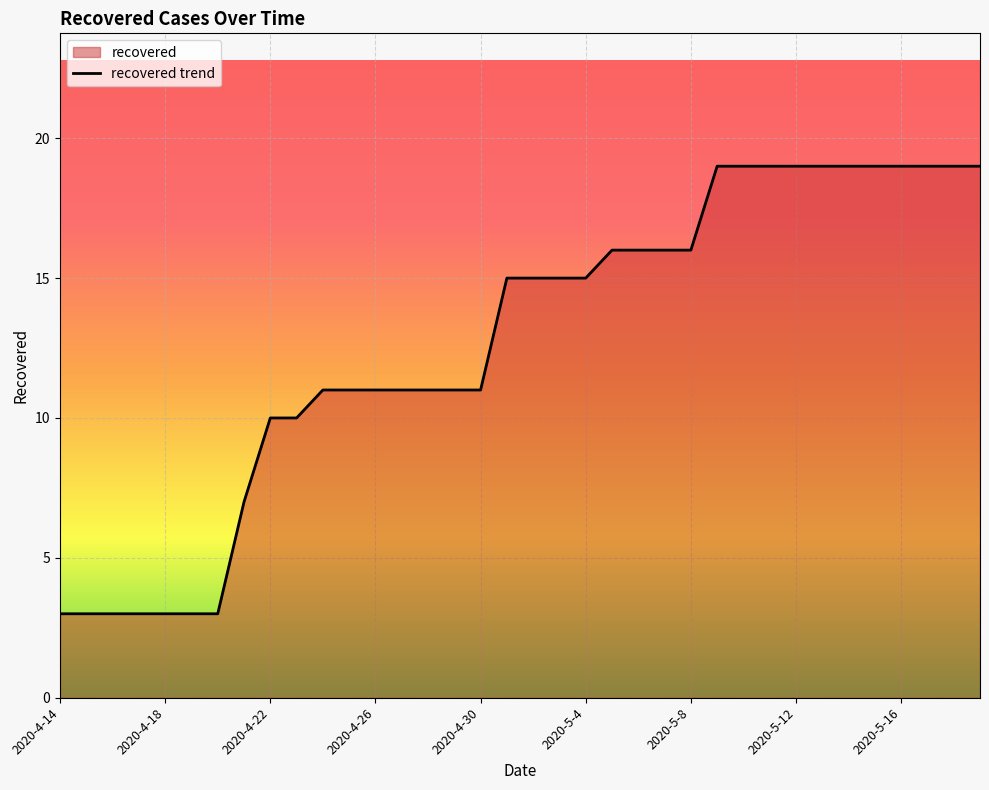

Where is the data nearest to the value 11?

2020-4-24